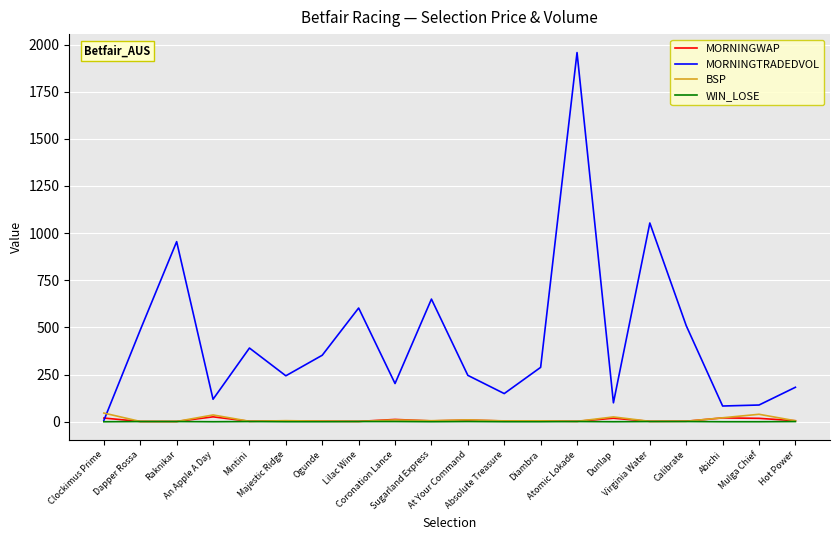

Which series has the largest total across all categories?

MORNINGTRADEDVOL